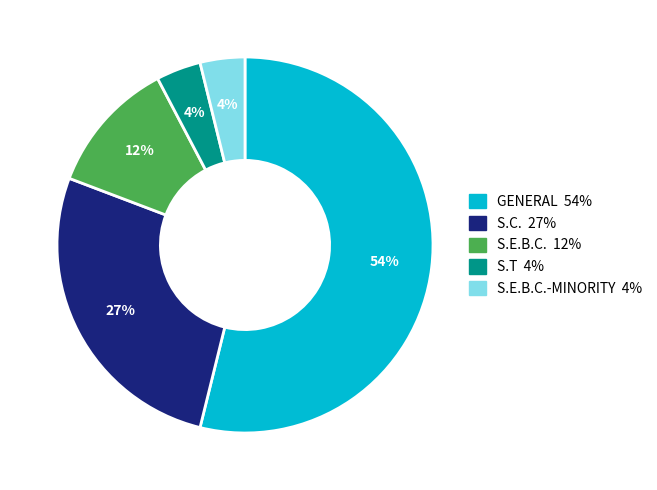

To the nearest percent, what is the average slice percentage?

20%